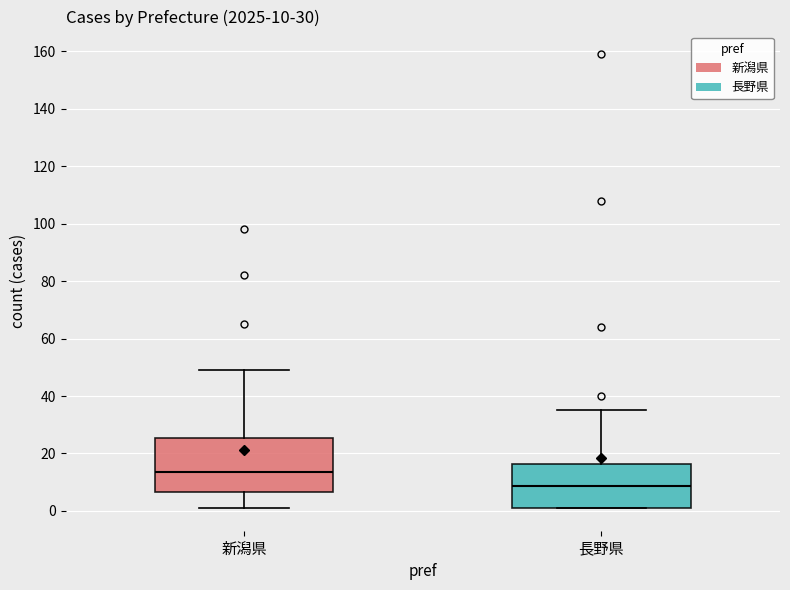

Which box is the tallest, from its lower edge to its upper edge?

新潟県